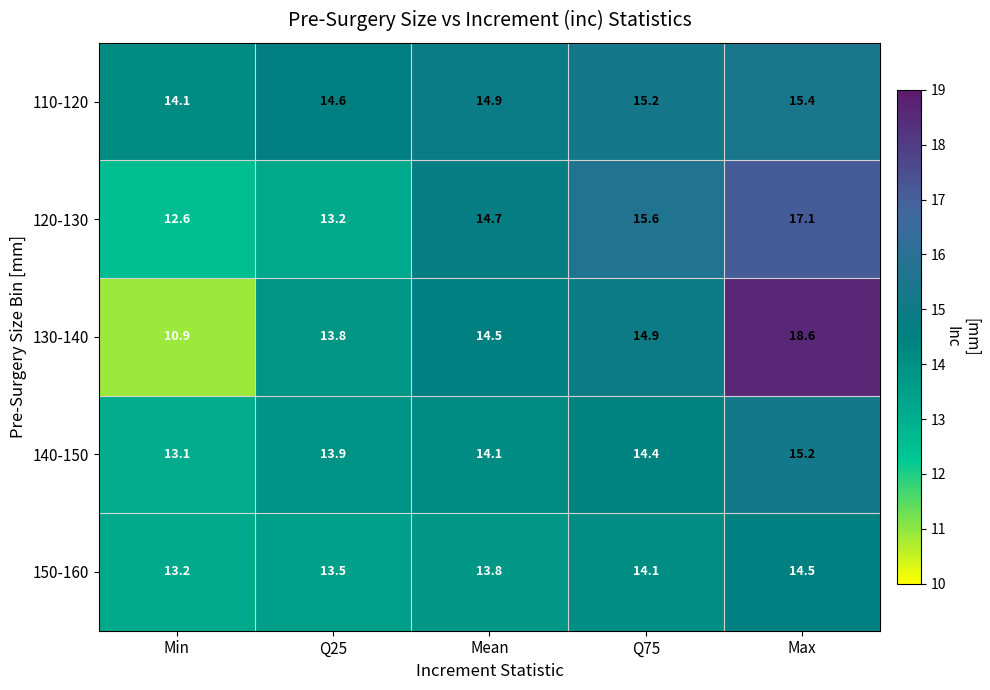

Between Mean and Max, which series saw the biggest shift?

130-140